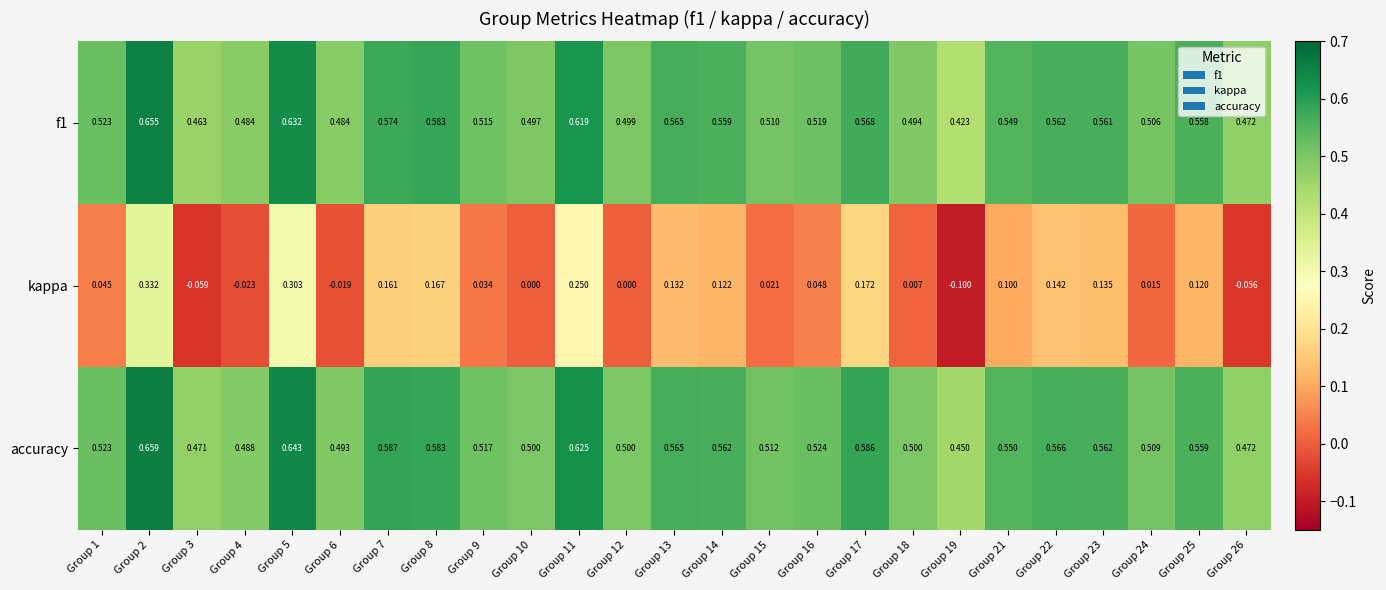

Which series has the largest total across all categories?

accuracy